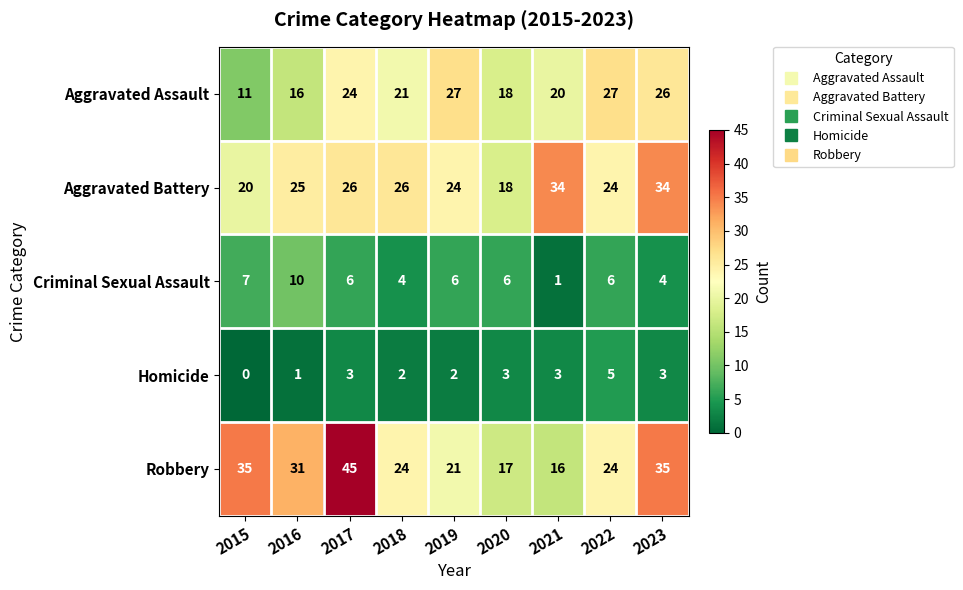

Which series has the largest range (max minus min)?

Robbery